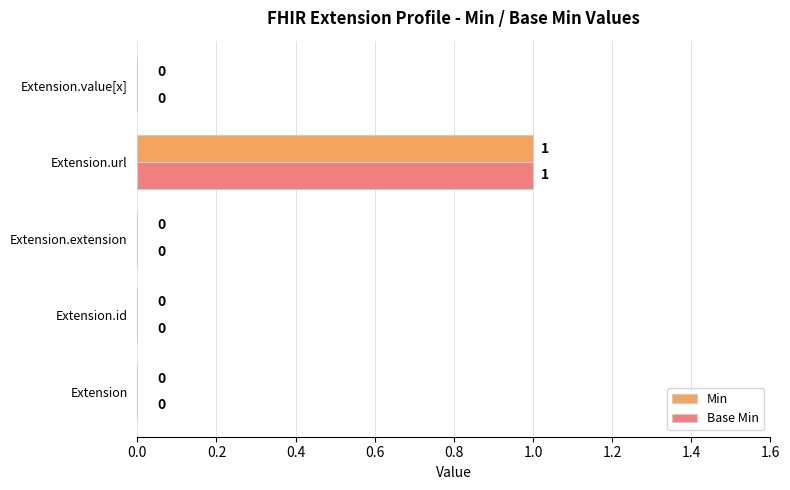

True or false: Min has a value of 0 at Extension.

True